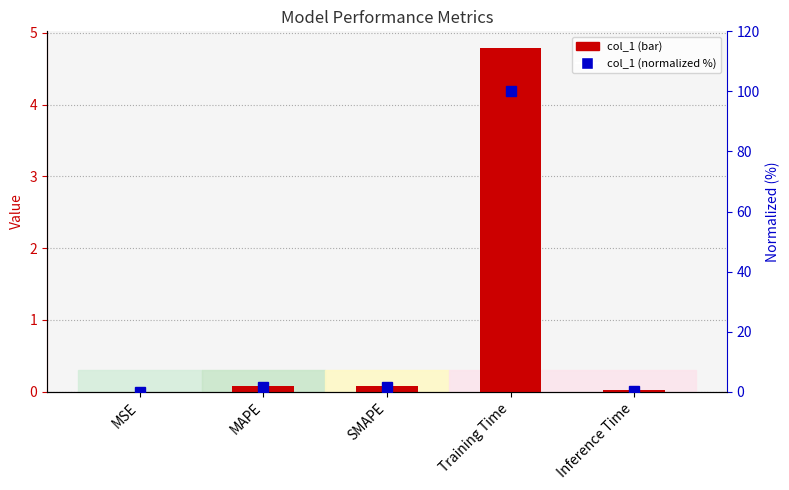

What is the sum of all col_1 values?

5.0